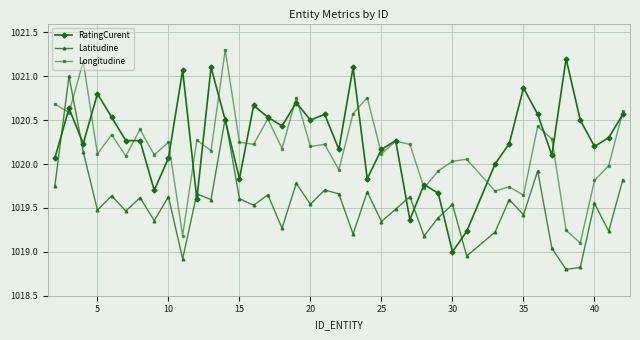

How many values in the Latitudine series are below 1019?

4